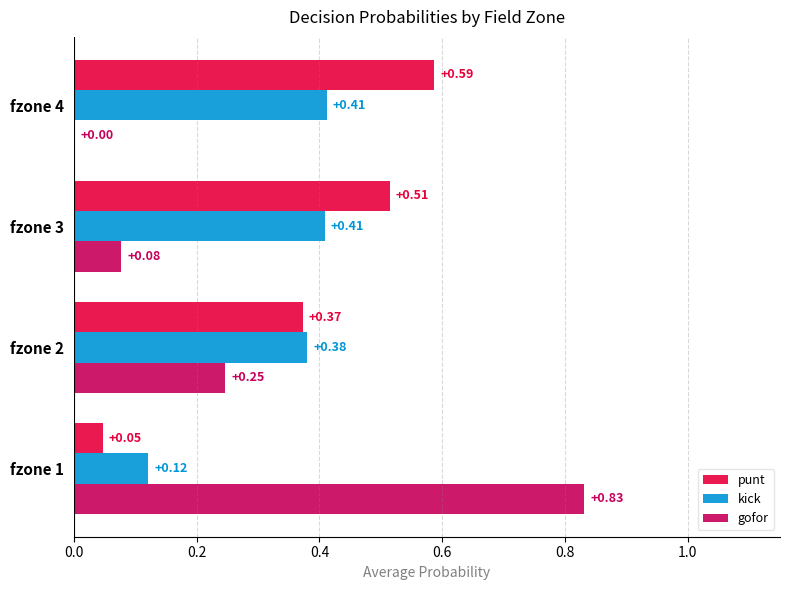

Which series has the largest total across all categories?

punt